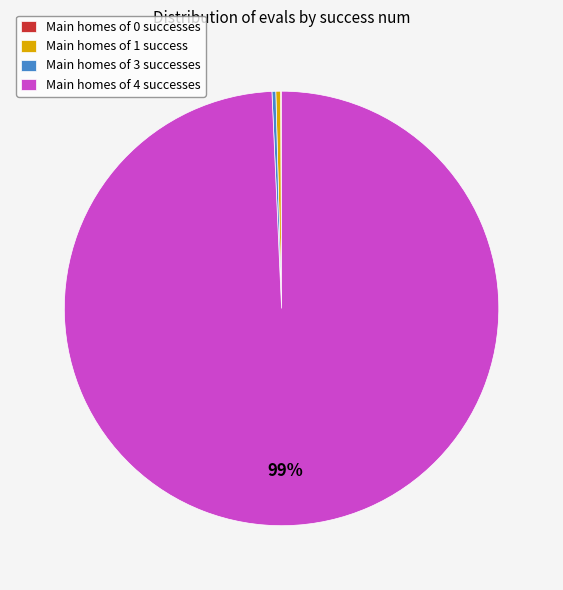

Which category has the biggest portion of the pie?

Main homes of 4 successes